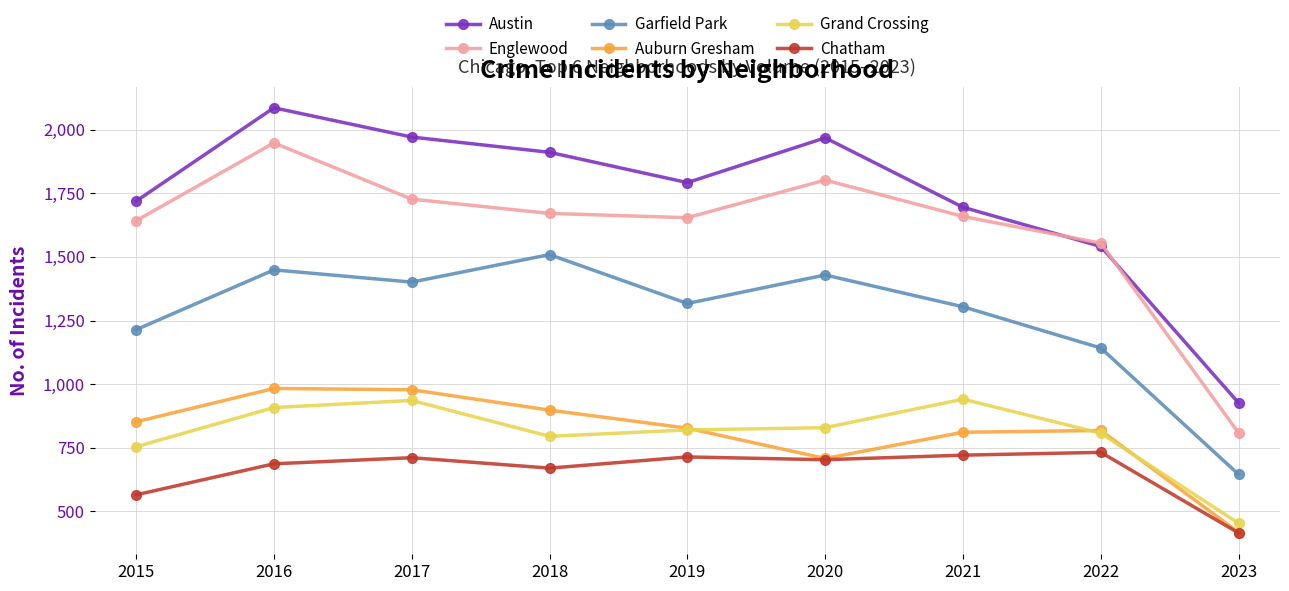

True or false: Englewood has more than 2 points higher than both neighbors.

False